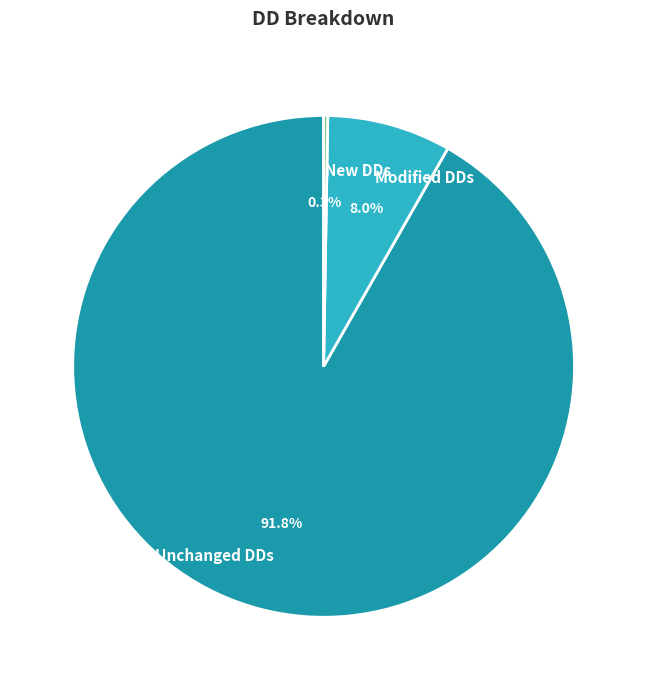

True or false: Unchanged DDs accounts for 92% of the total.

True